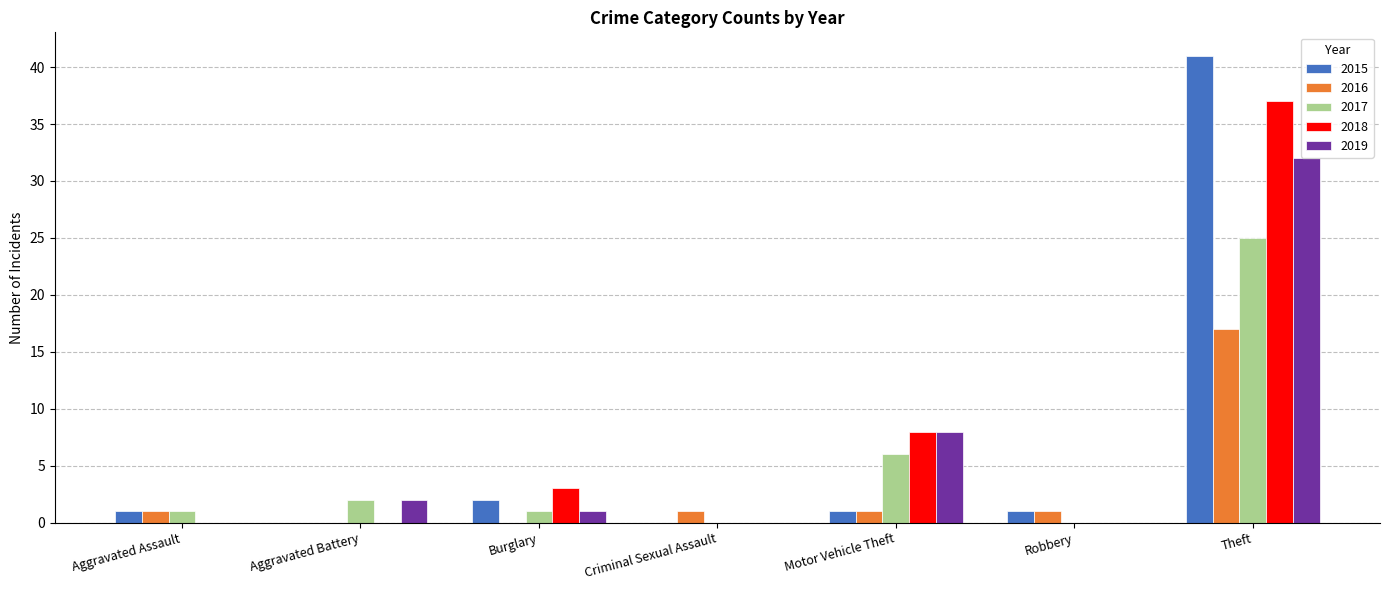

What is the total value across all series at Aggravated Assault?

3